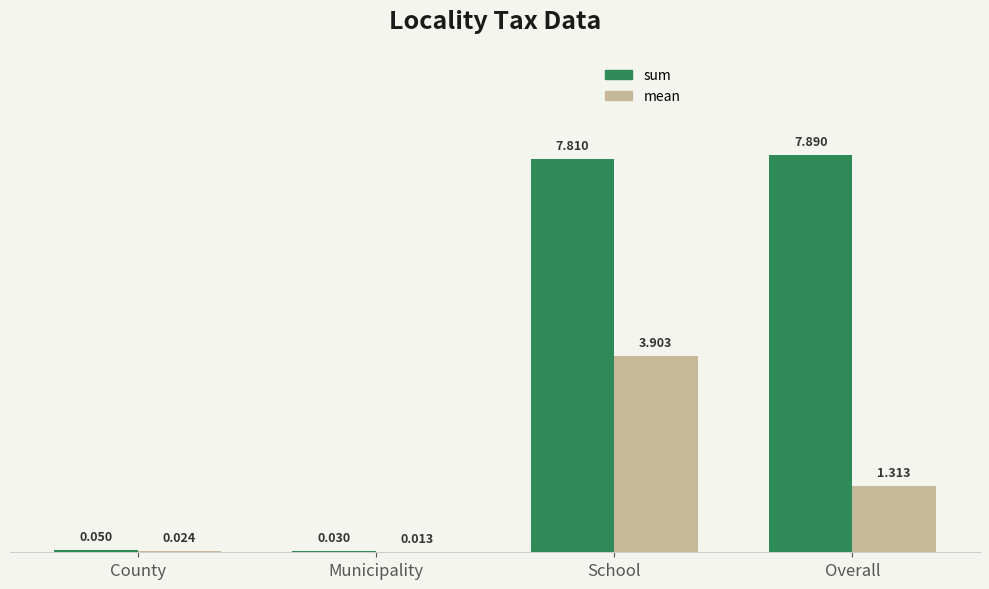

What are all the series names shown in the legend?

sum, mean